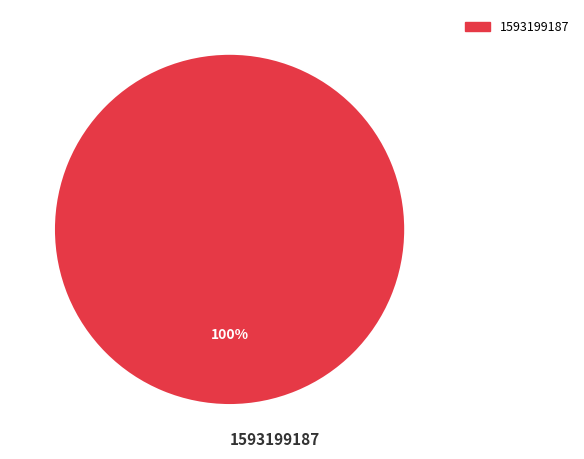

Which category accounts for the majority?

1593199187